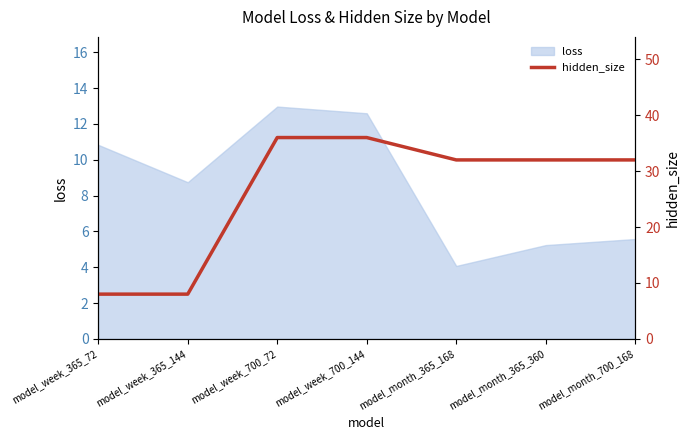

Where does the loss series first go above 8?

model_week_365_72